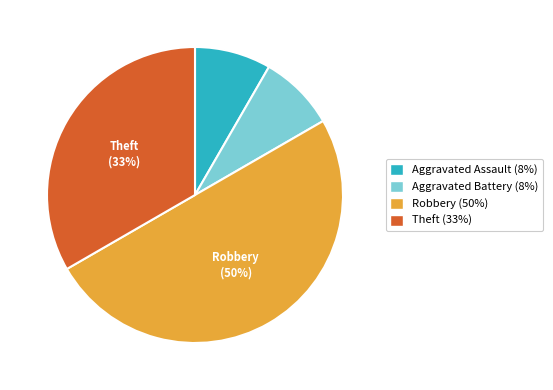

To the nearest percent, what is the difference between the largest and smallest slice percentages?

42%